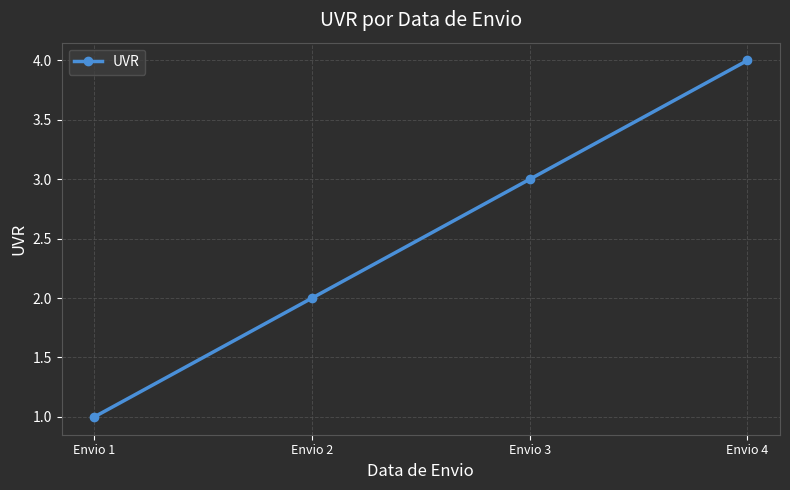

The value at Envio 2 is 2. True or false?

True